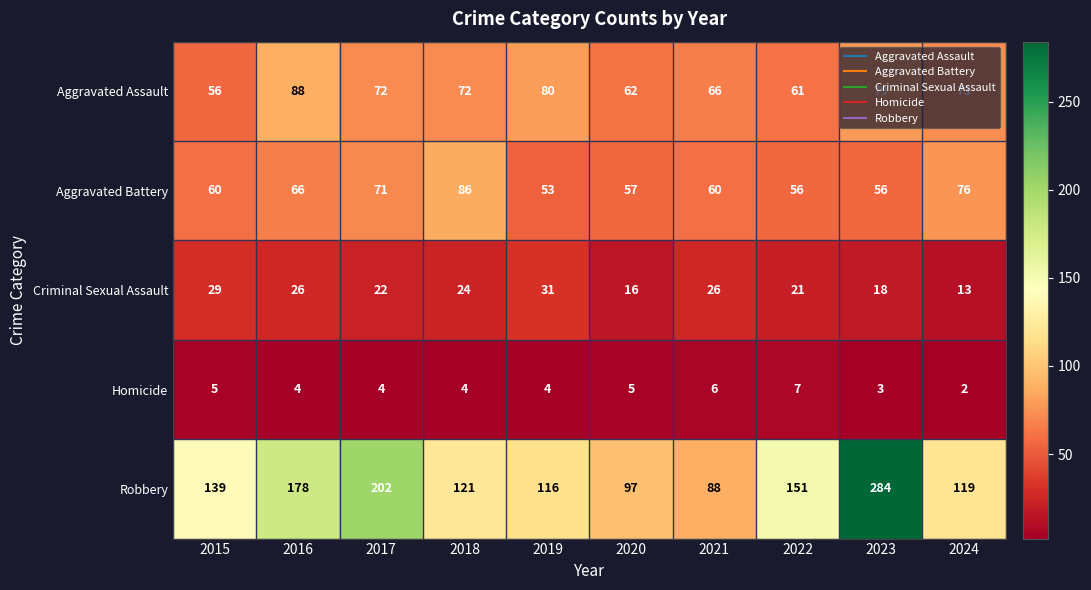

What is the average value of the Homicide series?

4